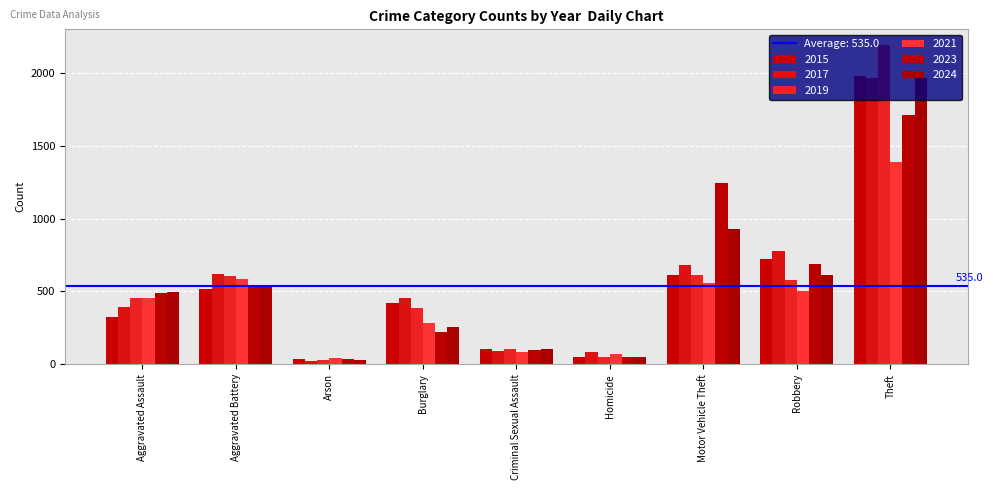

Is the value of 2023 at Motor Vehicle Theft greater than the value of 2024 at Aggravated Battery?

Yes